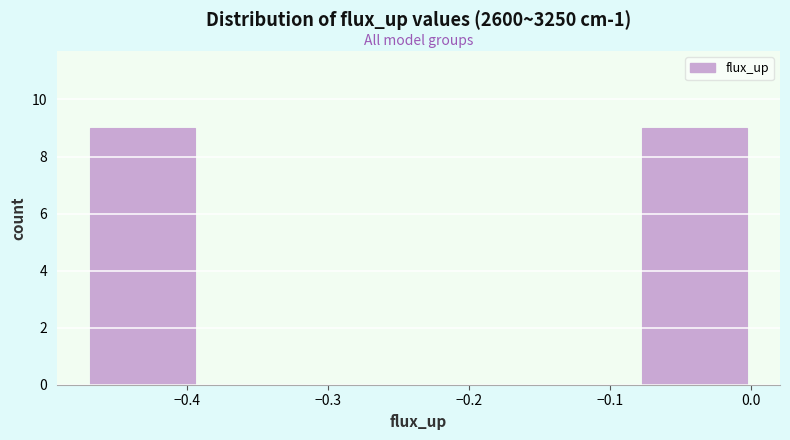

Reading left to right, list every bar in this chart as the range it spans on the x-axis followed by its height. Neither the bar edges nor the heights are printed on the chart, so give them approximately, as read against the axes.

-0.47 to -0.39: 9
-0.39 to -0.31: 0
-0.31 to -0.24: 0
-0.24 to -0.16: 0
-0.16 to -0.08: 0
-0.08 to 0.00: 9